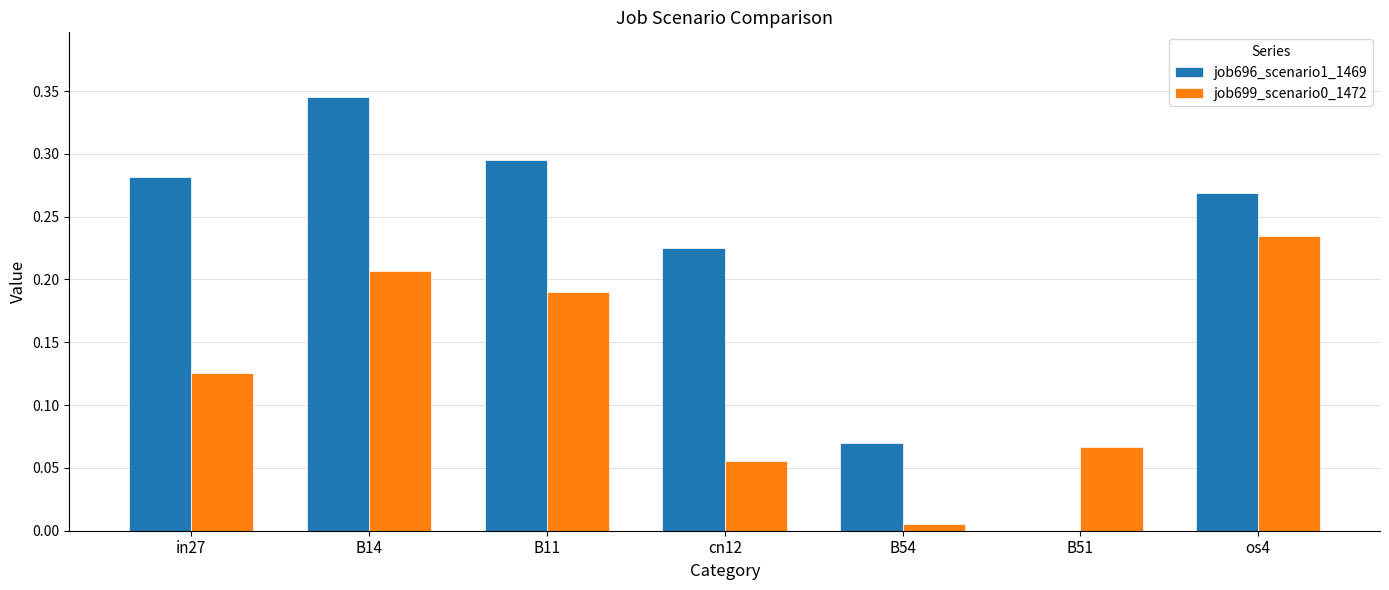

At which category is the sum across all series the highest?

B14